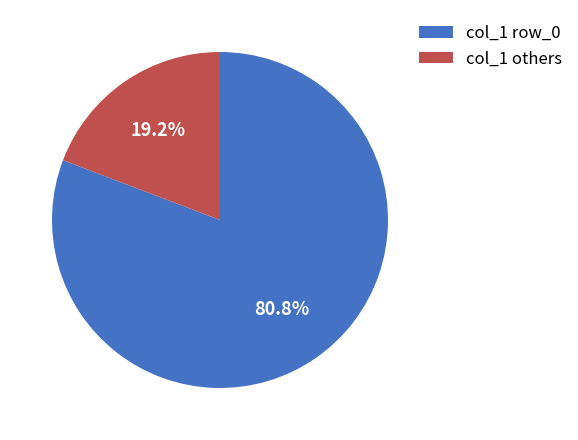

What is the total percentage of col_1 row_0 and col_1 others?

100.0%